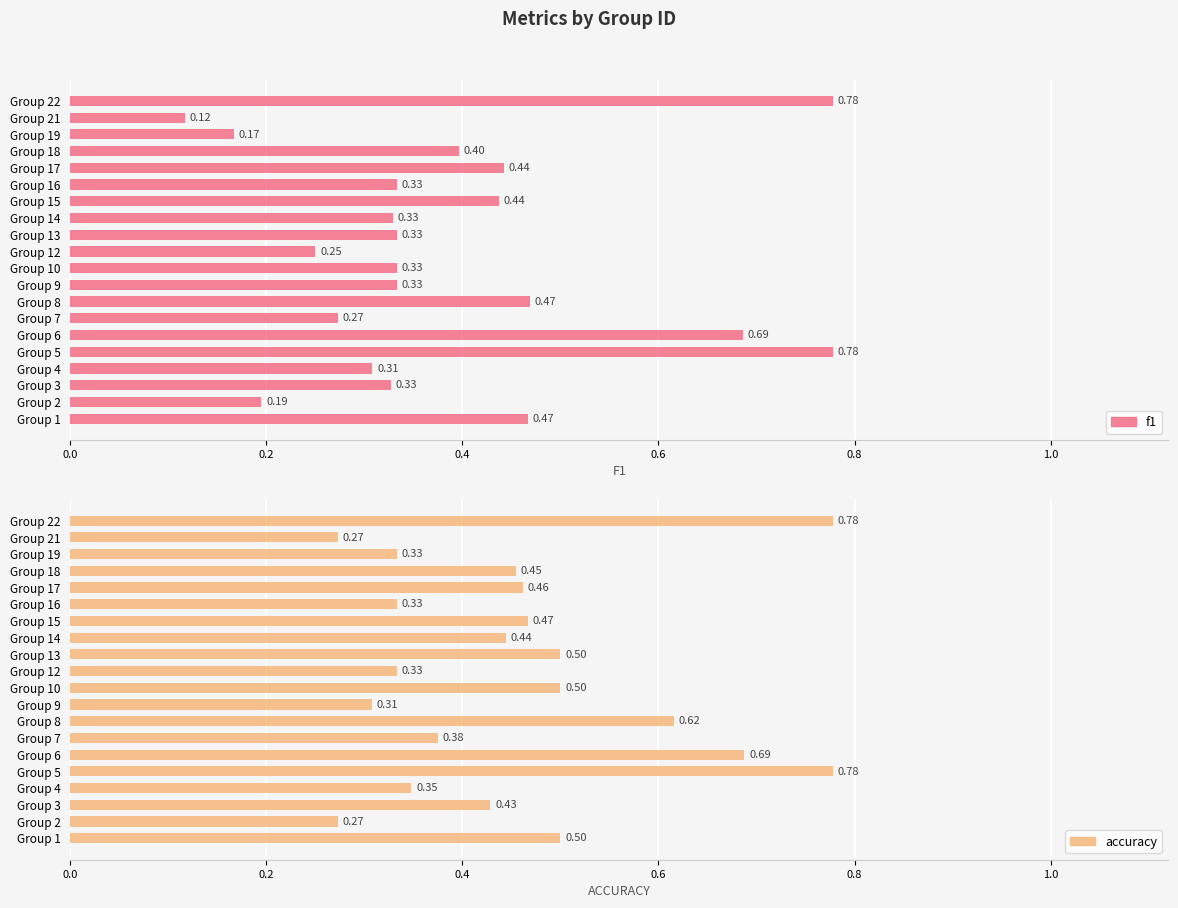

Between Group 2 and Group 7, which series saw the biggest shift?

accuracy